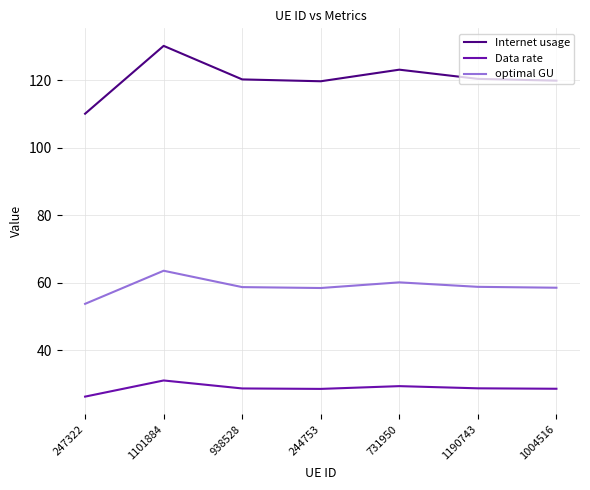

What are all the series names shown in the legend?

Internet usage, Data rate, optimal GU